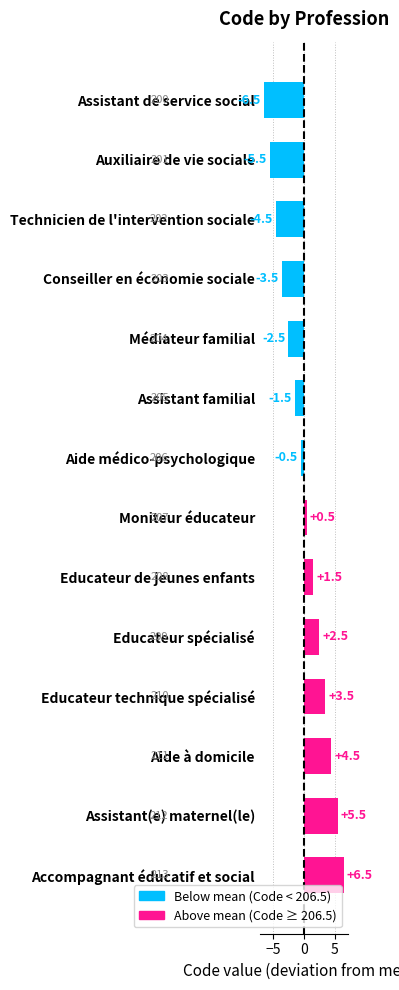

How many data points are above 0?

7